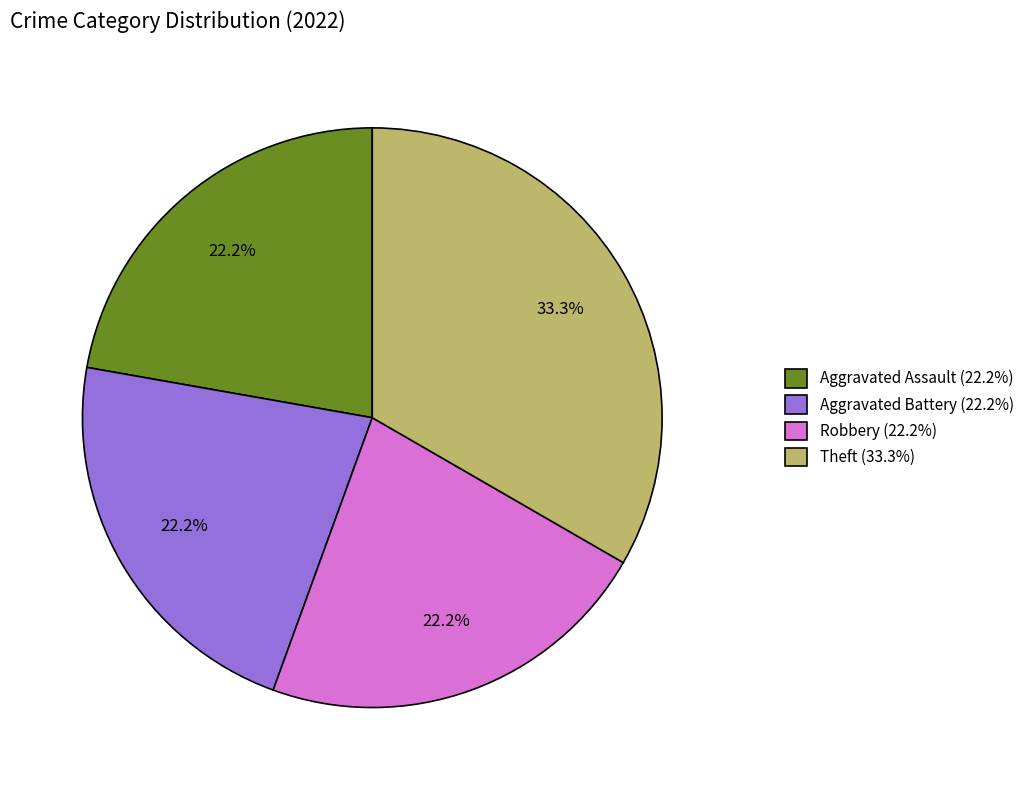

Combined, do Robbery and Aggravated Assault account for over 50%?

No